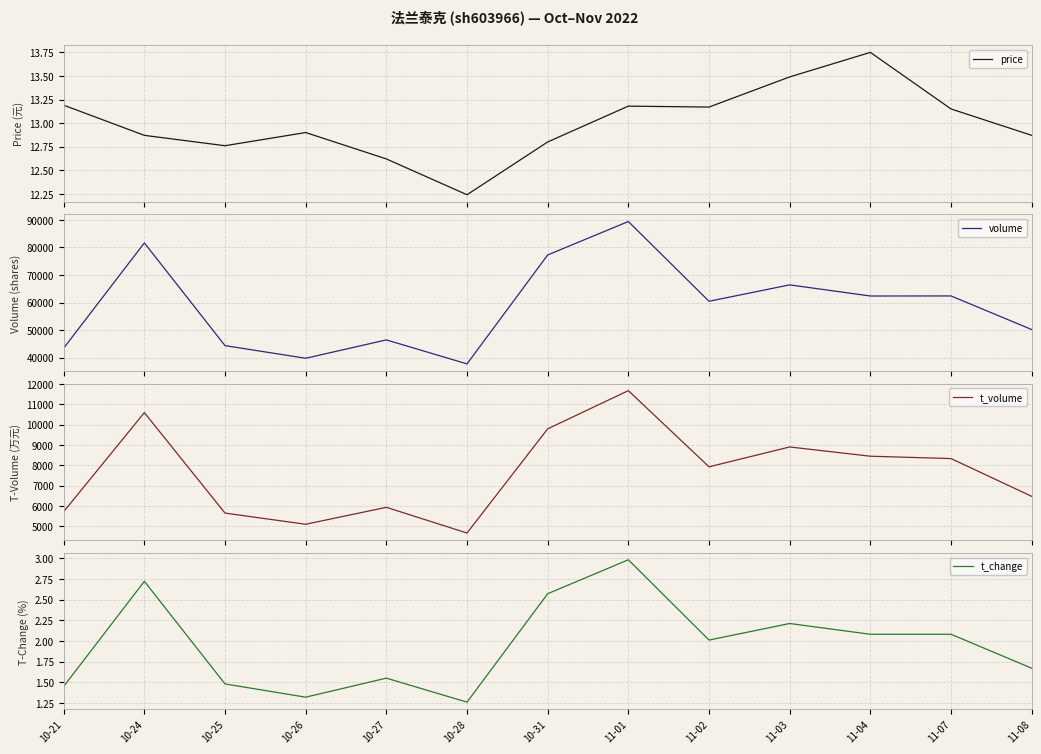

True or false: volume and t_volume intersect in this chart.

False